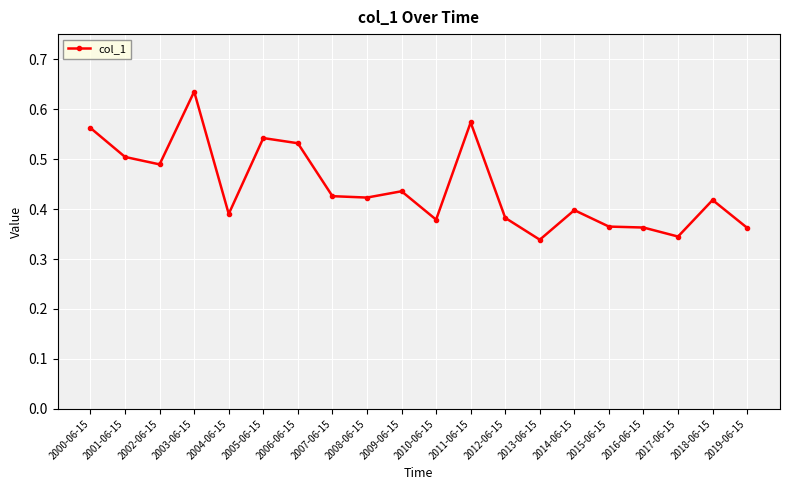

What is the sum of the values at 2015-06-15 and 2010-06-15?

0.7